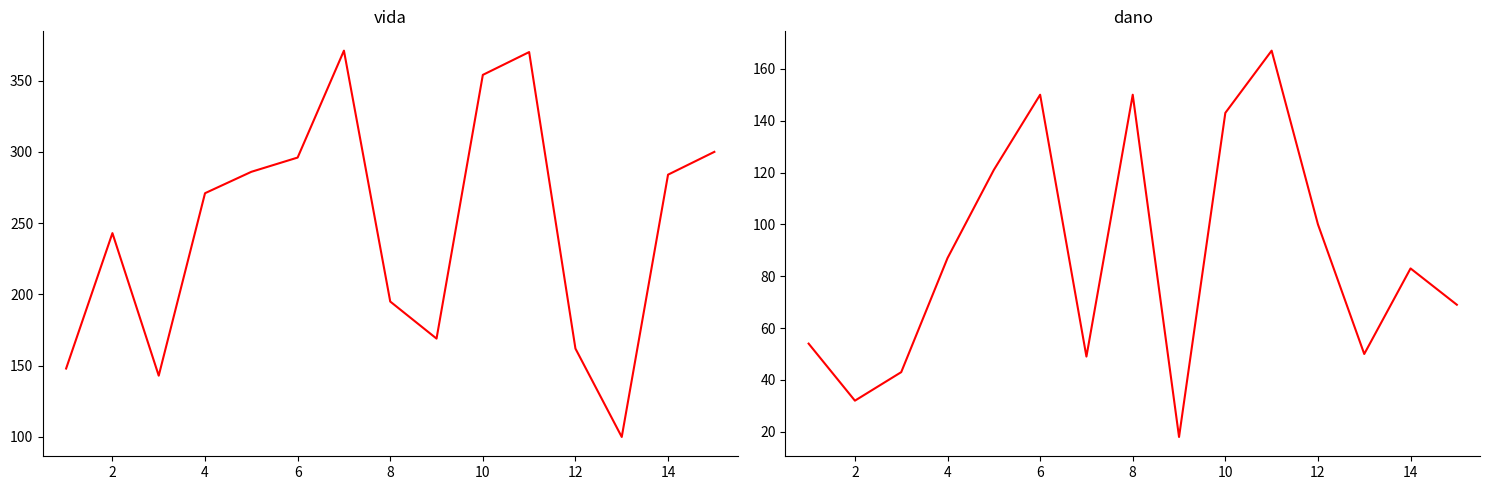

How many interior local peaks does the vida series have?

3